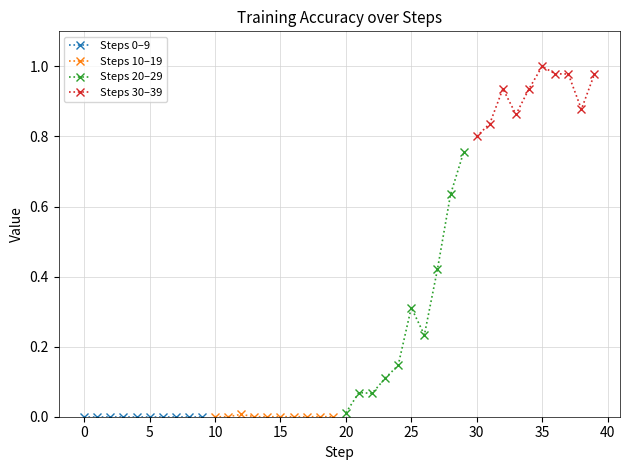

What are all the series names shown in the legend?

Steps 0–9, Steps 10–19, Steps 20–29, Steps 30–39